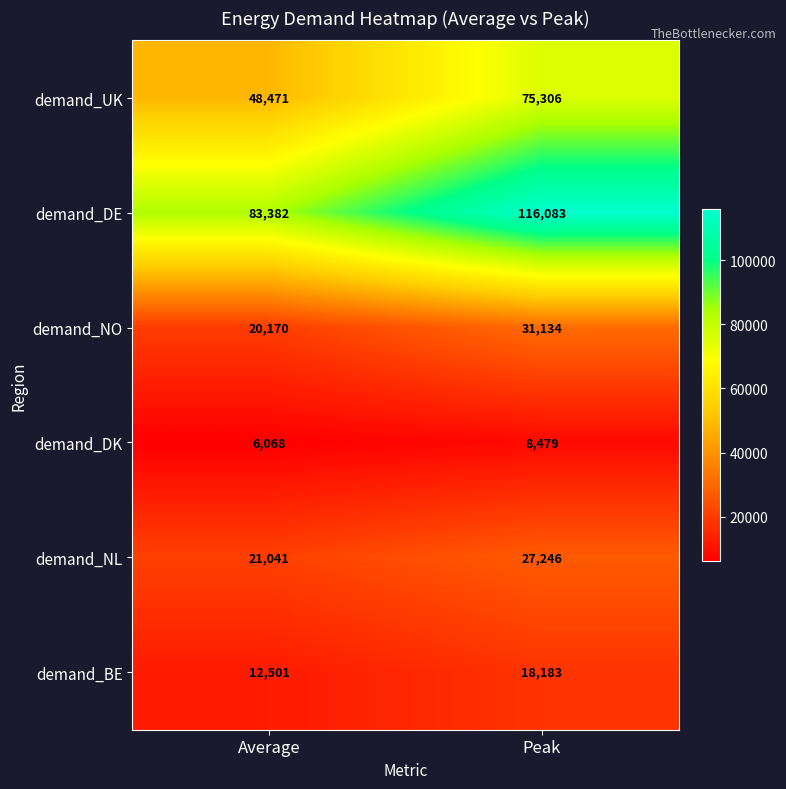

Between Average and Peak, which series saw the biggest shift?

demand_DE